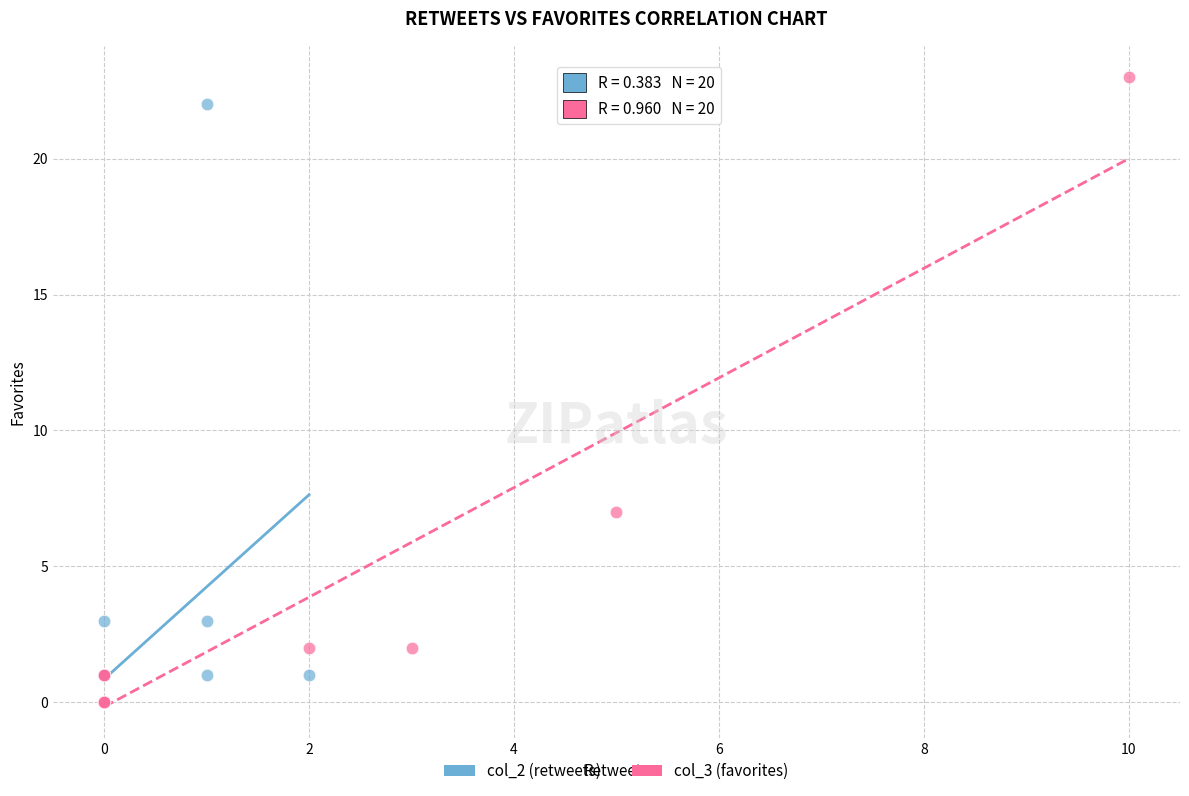

Which series contains the highest Y value?

col_3 (favorites)